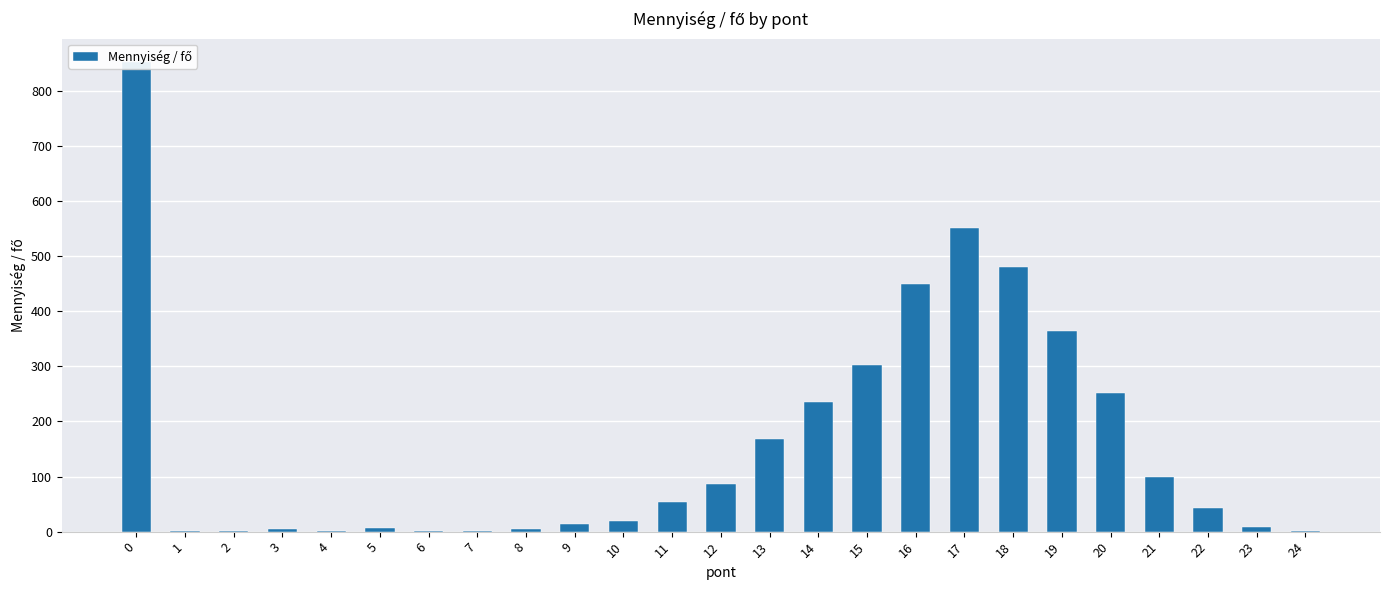

List the labels in order of value, largest first.

0, 17, 18, 16, 19, 15, 20, 14, 13, 21, 12, 11, 22, 10, 9, 23, 5, 8, 3, 1, 2, 4, 6, 7, 24